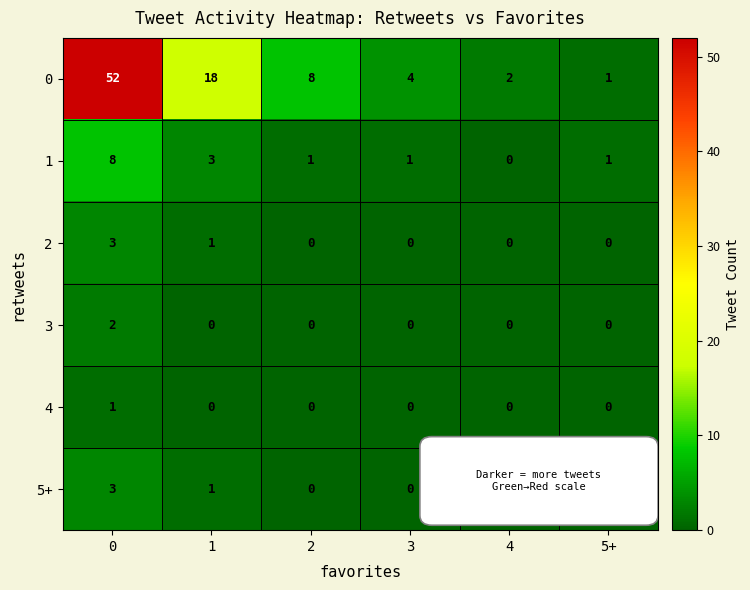

What is the difference between the highest and lowest values at 3?

4